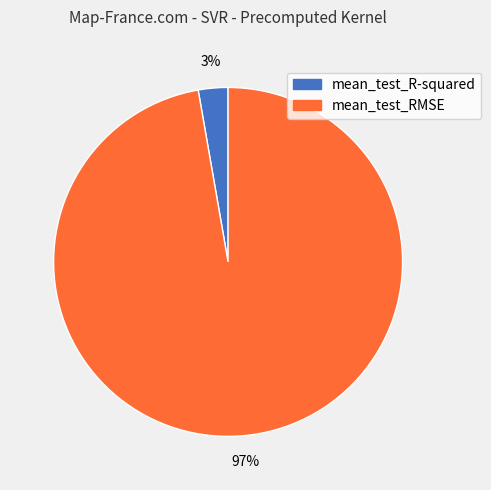

Does mean_test_R-squared account for over 50% of the chart?

No